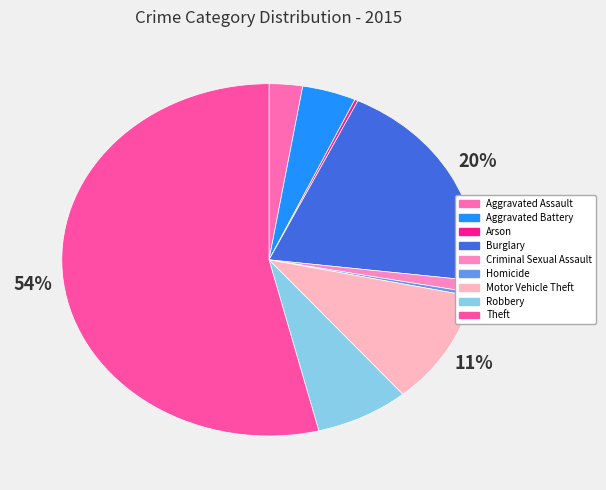

What is the largest slice in the pie chart?

Theft